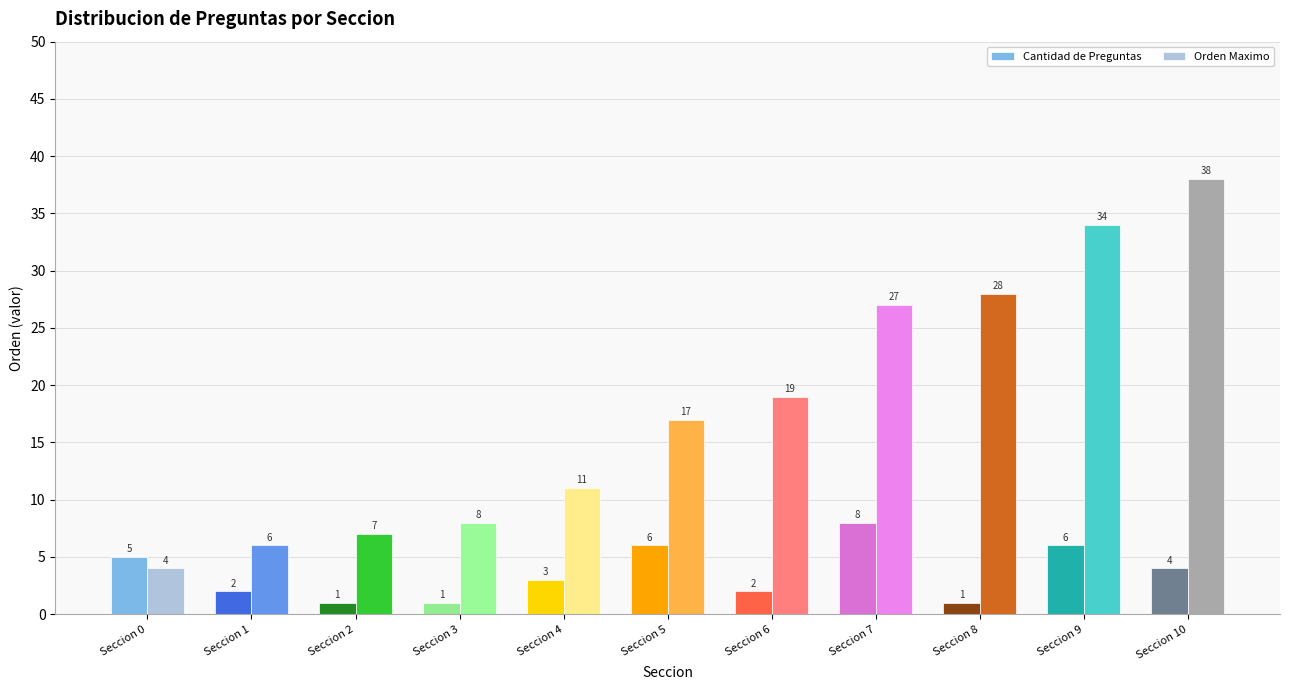

What is the spread (max minus min) of values at Seccion 2?

6